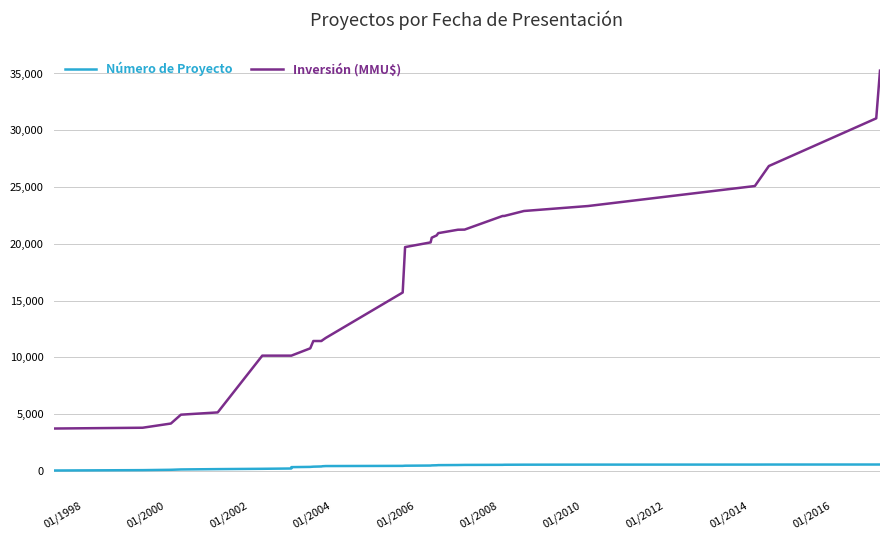

What is the label of the 23rd point from the right?

01/2016